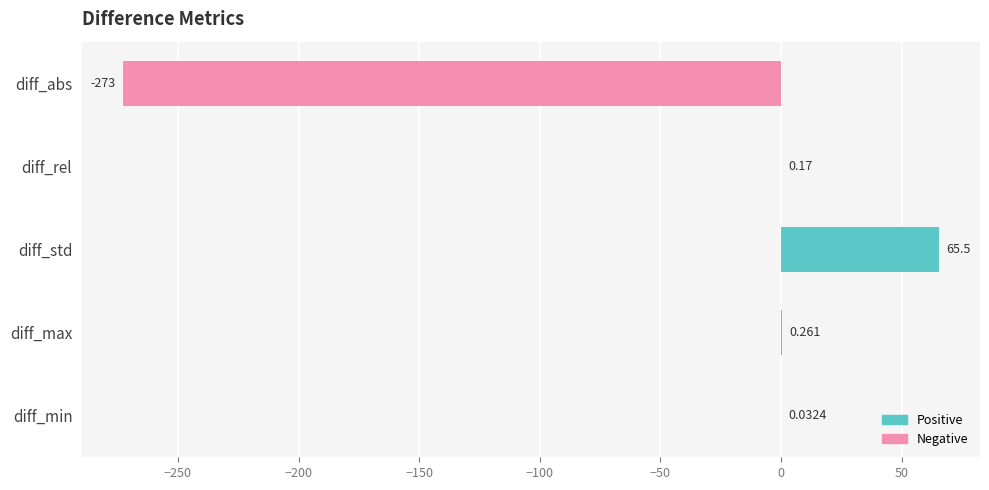

Where is the data nearest to the value -103?

diff_min